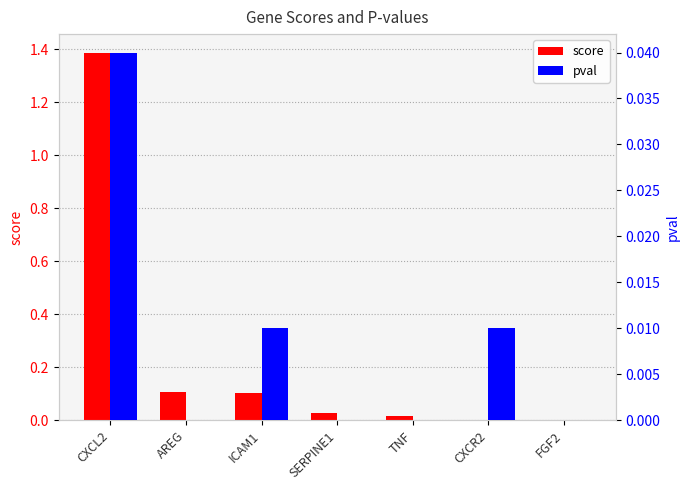

Which has a higher value, TNF or FGF2?

TNF